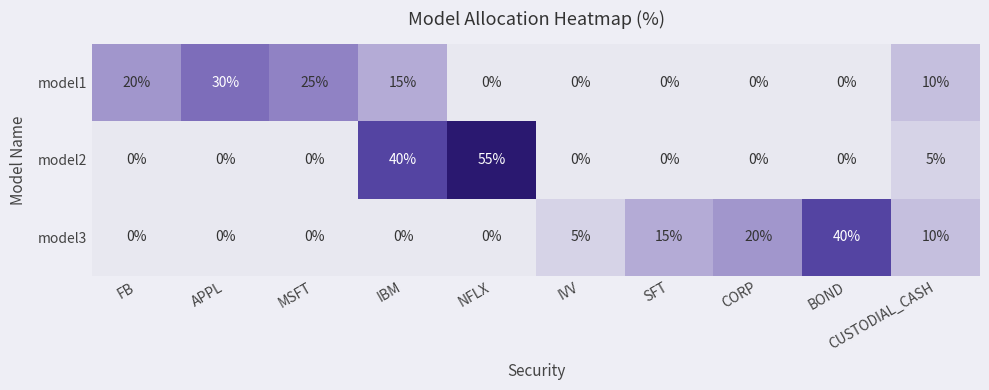

What is the maximum value for model3?

40